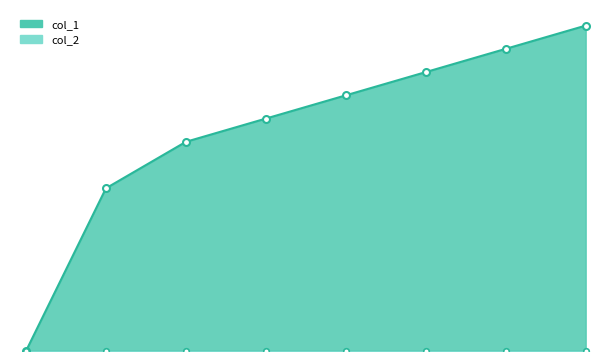

At which label is the value closest to 7?

1642798924